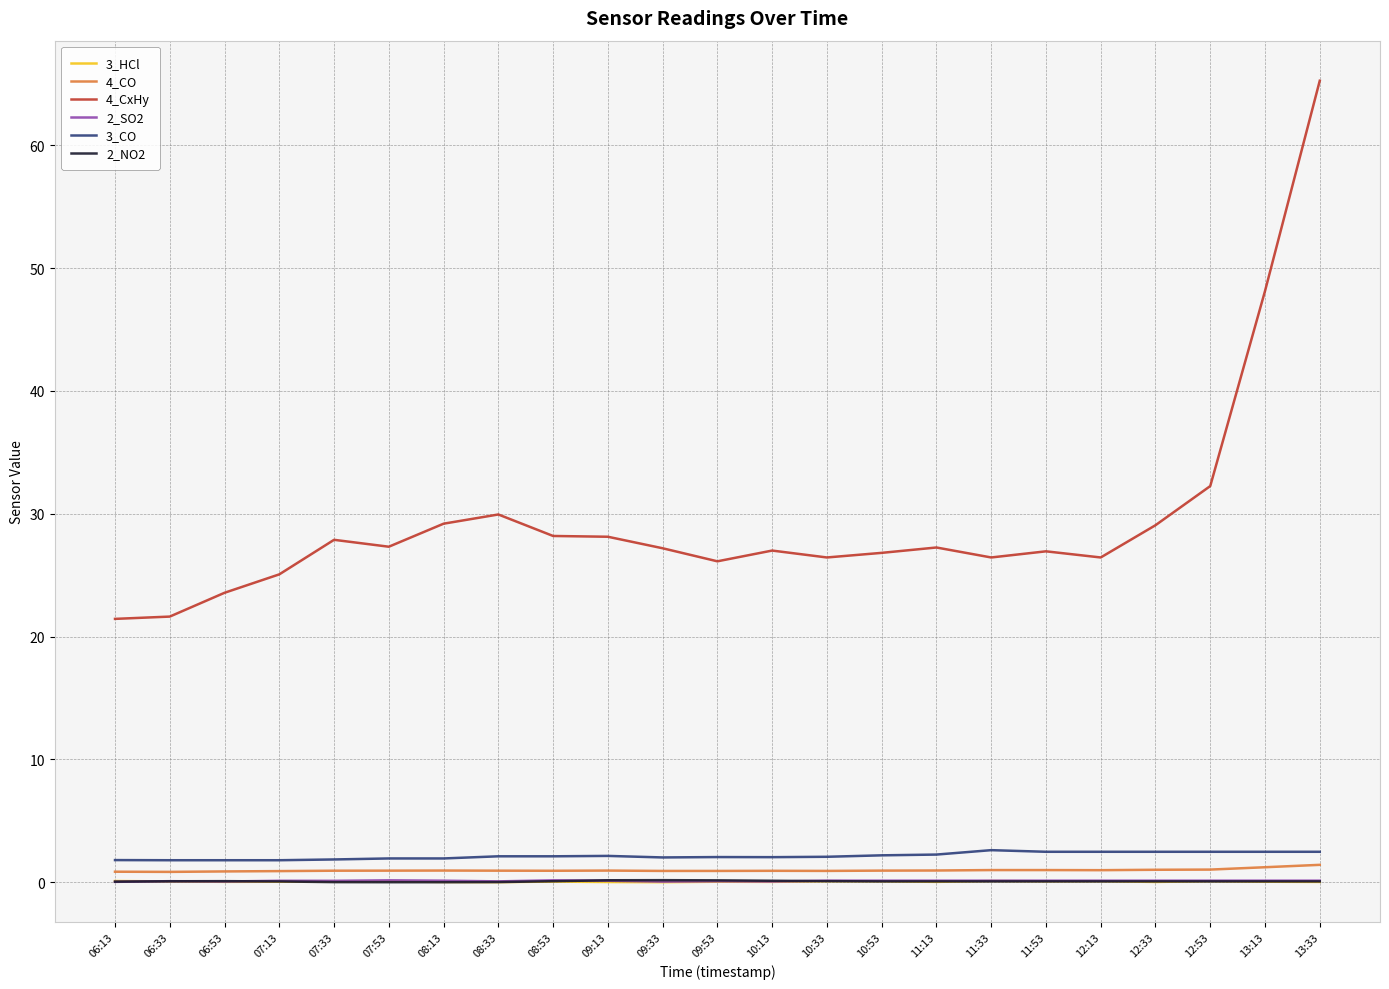

True or false: 2_SO2 and 4_CO cross at least once.

False